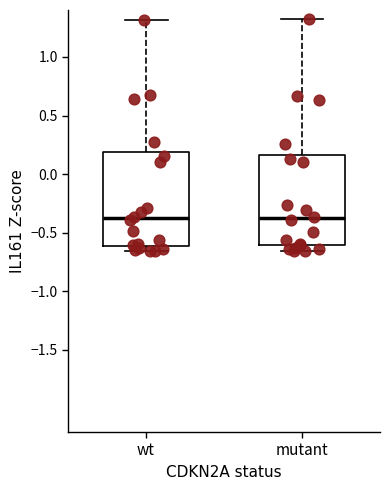

Reading left to right, read every box against the y-axis: the position of its median line, the range the box covers, and the ends of its whiskers. The values are not printed on the chart, so give them approximately, as read against the axis.

wt: median -0.35, box -0.60 to 0.20, whiskers -0.65 to 1.30
mutant: median -0.40, box -0.60 to 0.15, whiskers -0.65 to 1.30